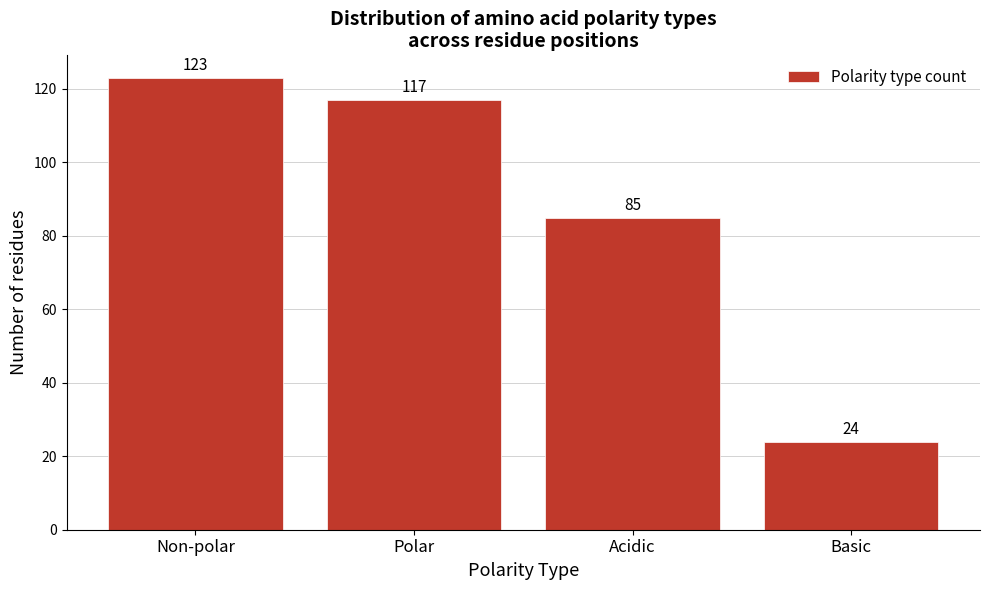

Reading right to left, transcribe all the data shown in this chart.

24	85	117	123